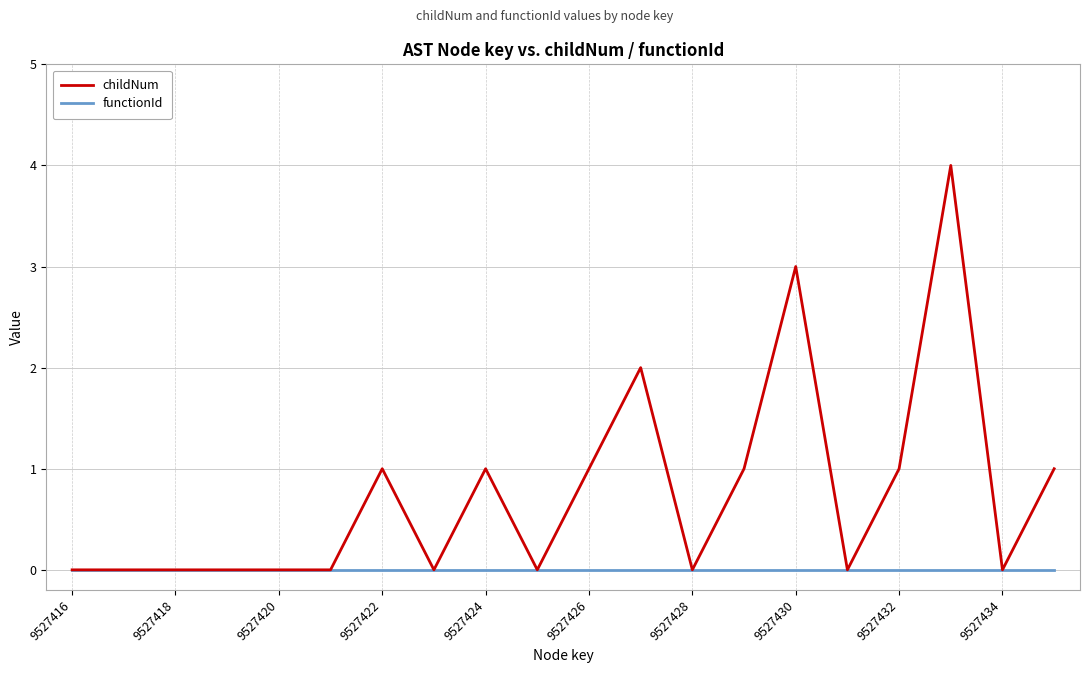

Rank the series by their average value, from highest to lowest.

childNum, functionId